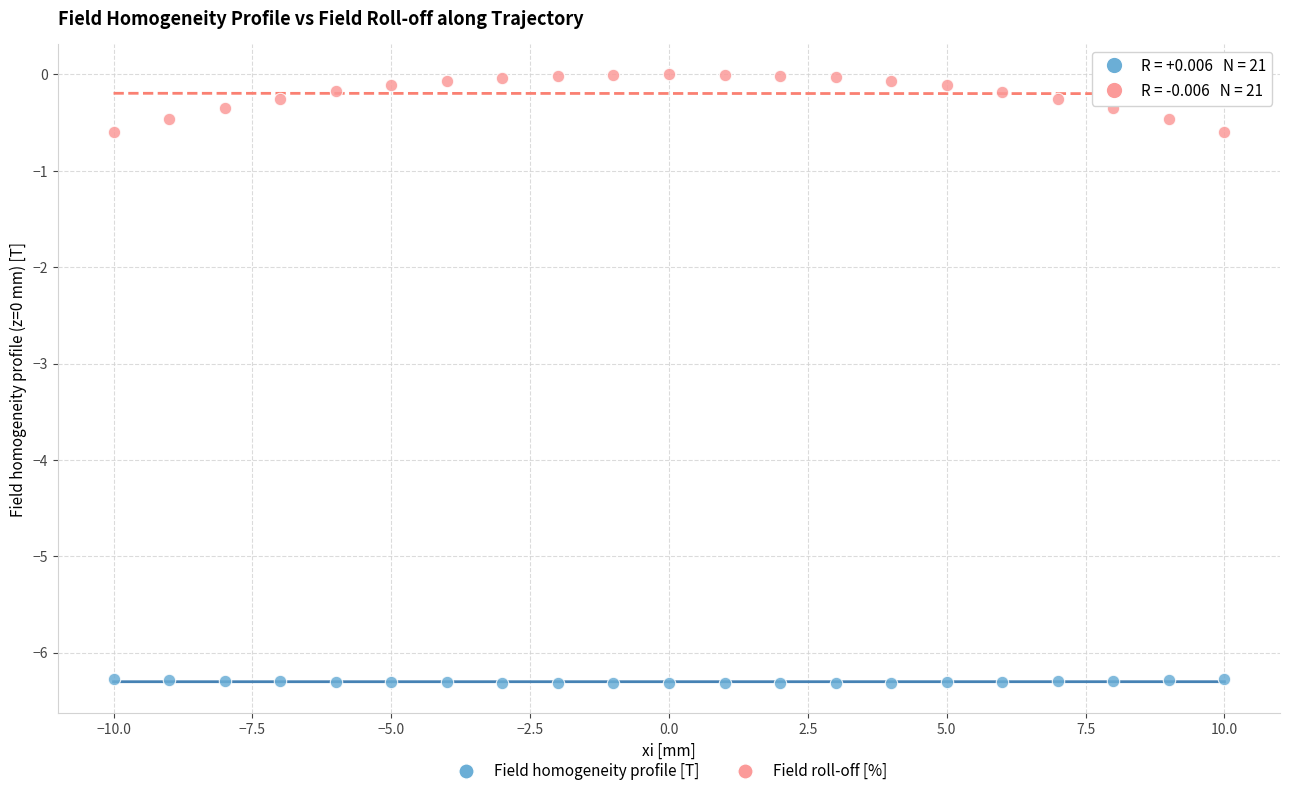

What are all the series names shown in the legend?

Field homogeneity profile [T], Field roll-off [%]